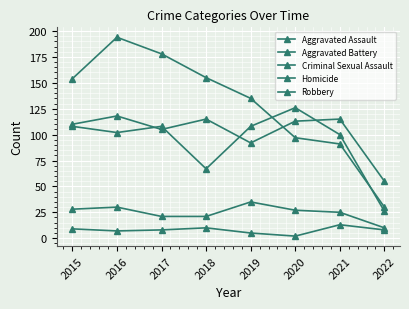

Reading left to right, extract all data points from this chart.

Aggravated Assault: 110	118	105	115	92	113	115	55
Aggravated Battery: 108	102	108	67	108	126	100	26
Criminal Sexual Assault: 28	30	21	21	35	27	25	10
Homicide: 9	7	8	10	5	2	13	8
Robbery: 154	194	178	155	135	97	91	30